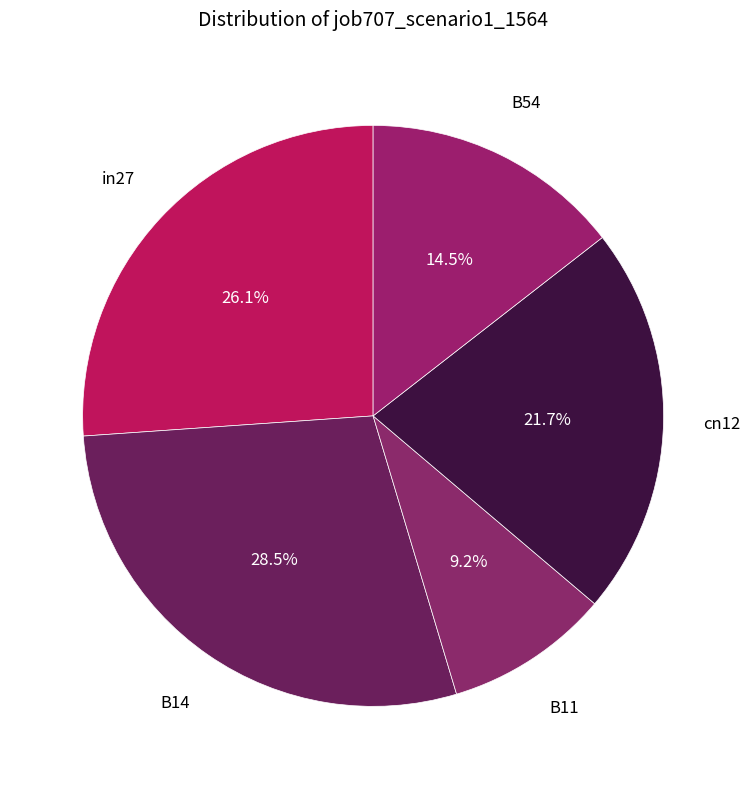

Count the number of slices in the pie.

5